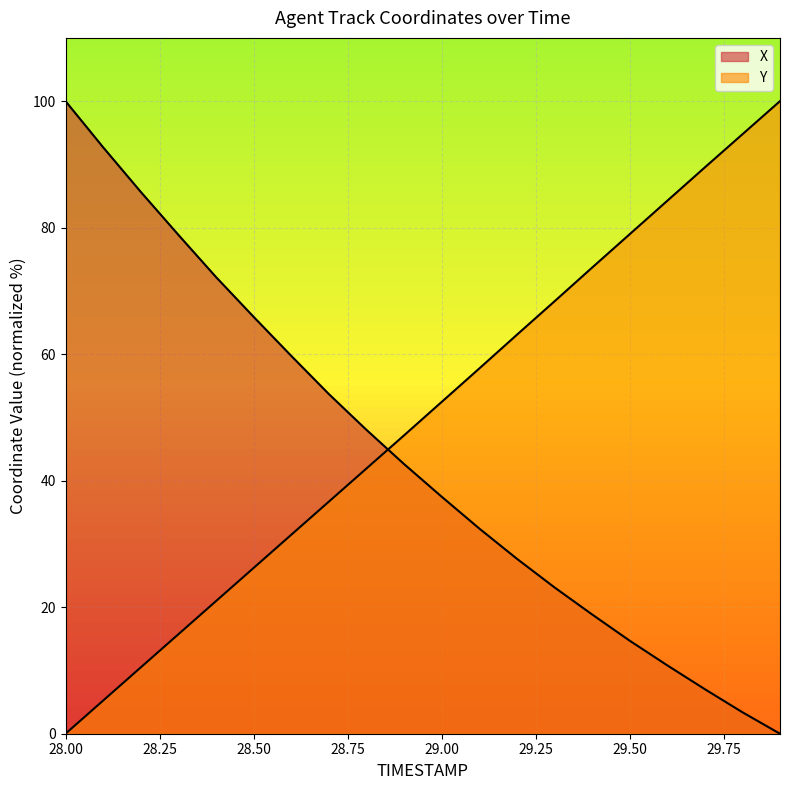

Which series has the widest spread of values?

X